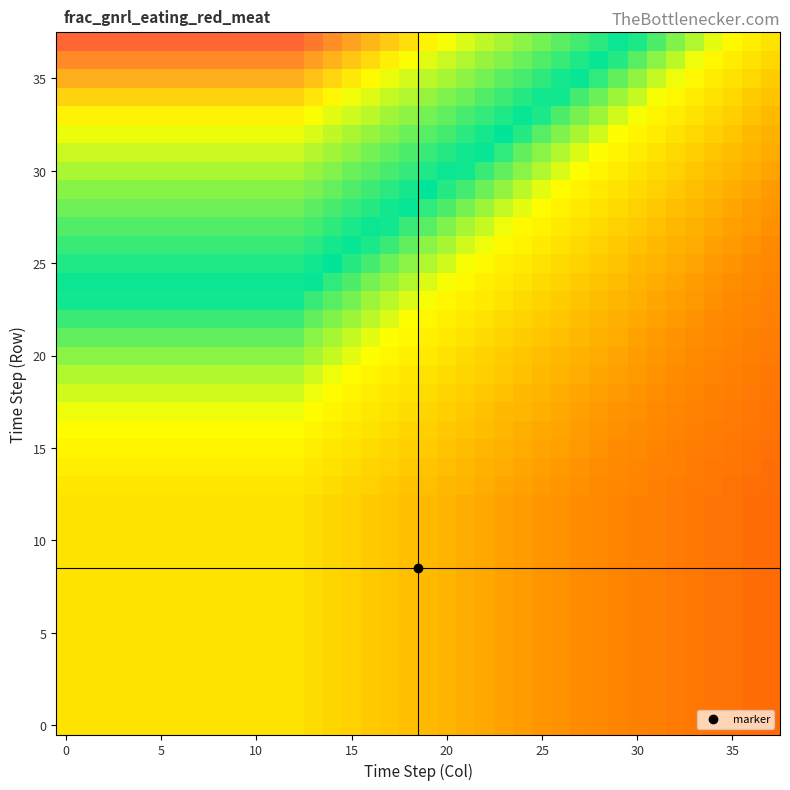

How many categories are shown in the chart?

38